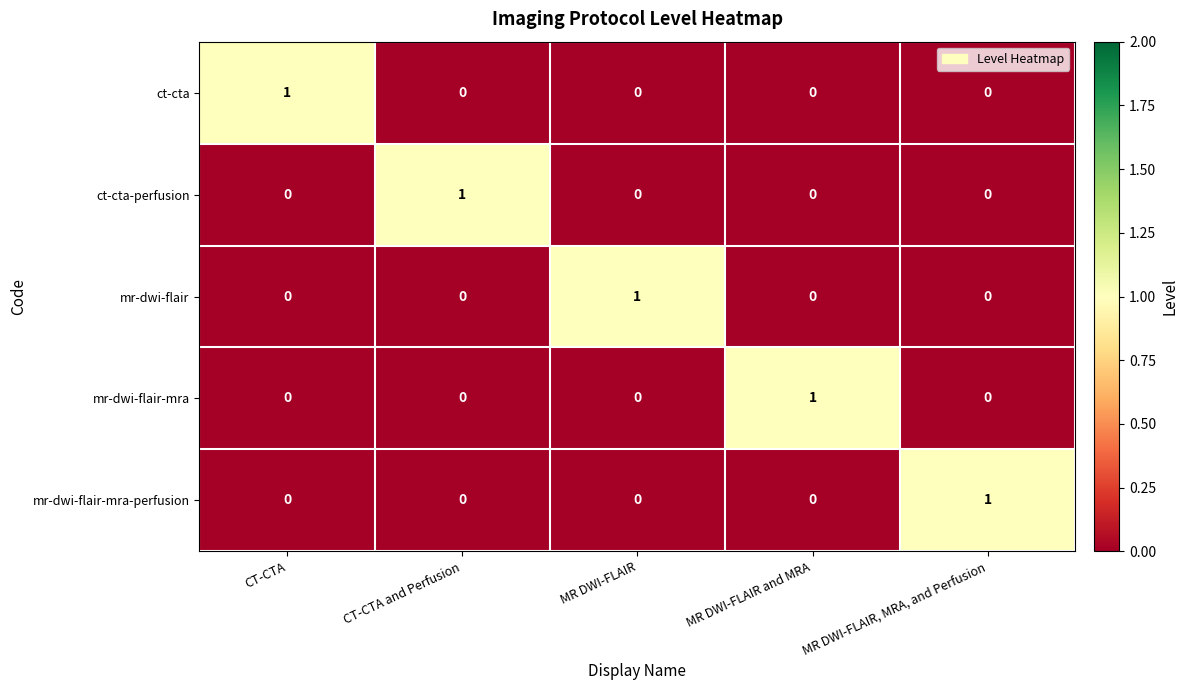

Is the value of mr-dwi-flair-mra at MR DWI-FLAIR greater than the value of ct-cta-perfusion at CT-CTA and Perfusion?

No